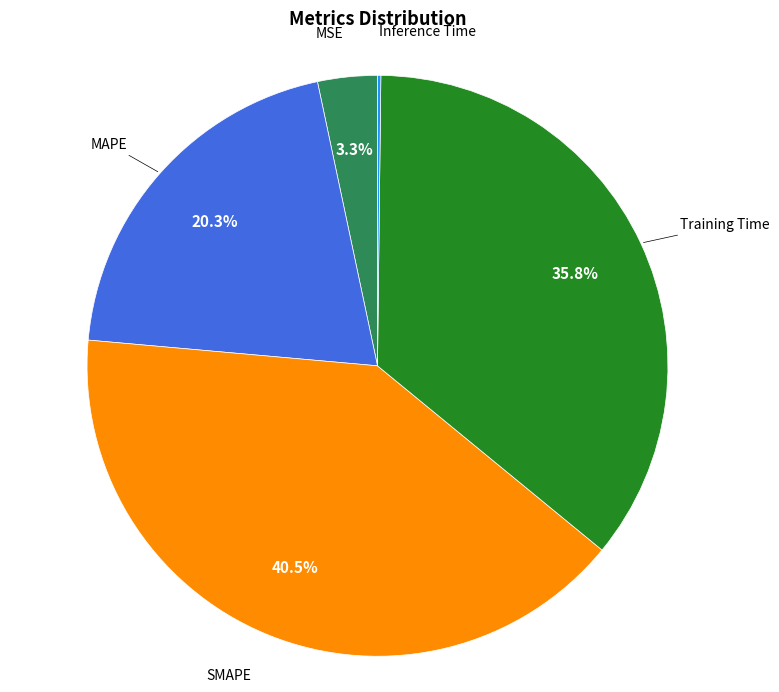

Is there any slice that represents more than half of the pie?

No